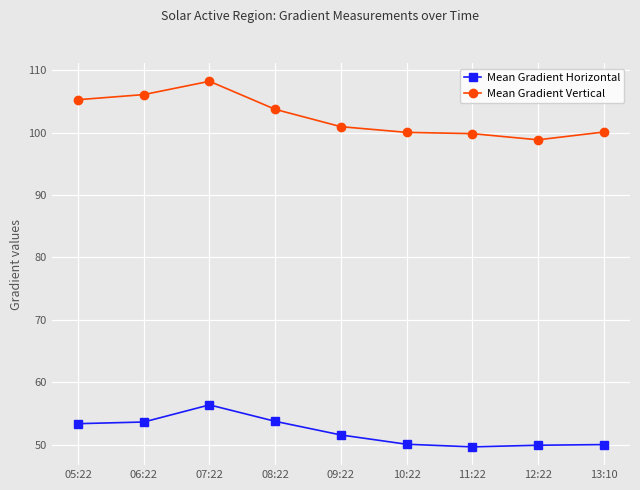

List the series in order of their peak value, lowest first.

Mean Gradient Horizontal, Mean Gradient Vertical